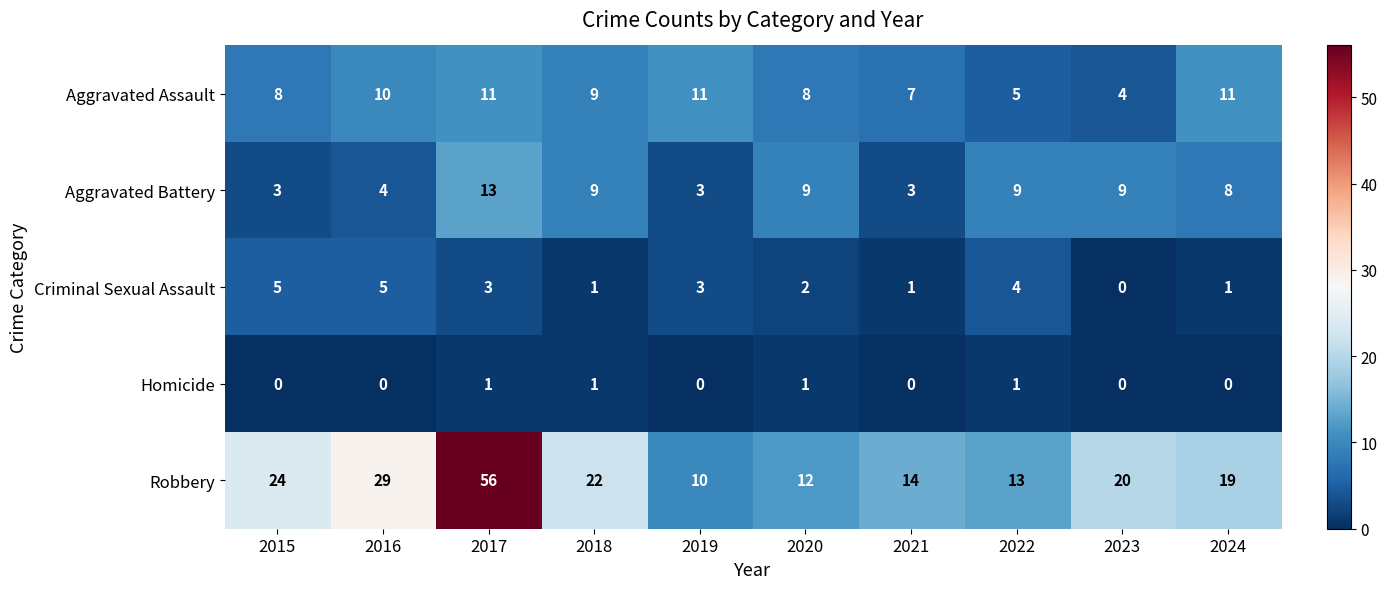

At which label does Robbery first exceed 20?

2015